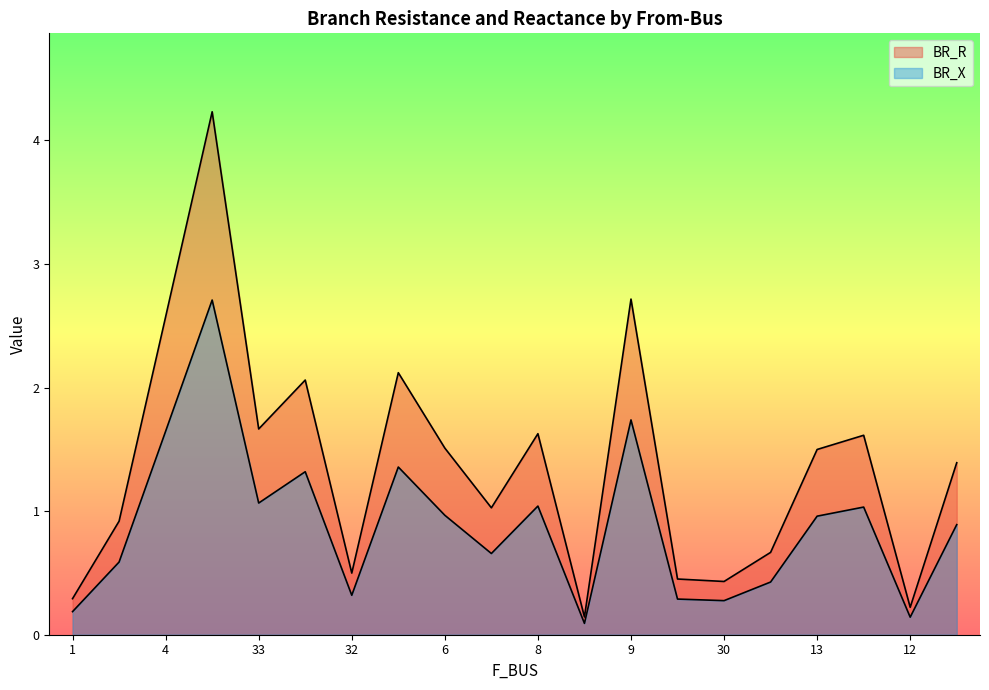

List the series in order of their overall mean, highest first.

BR_R, BR_X